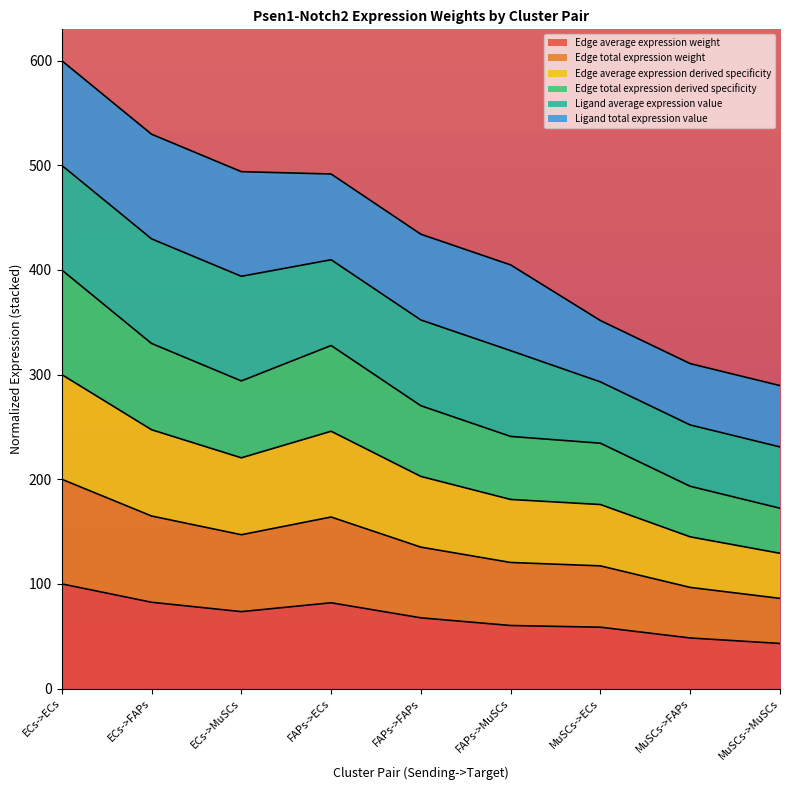

What is the sum of all Edge average expression weight values?

615.7